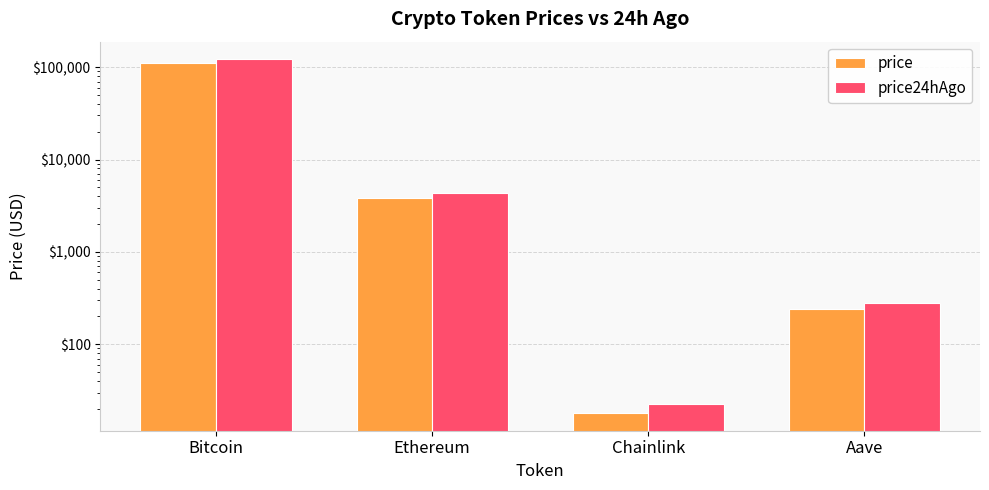

What is the difference between the maximum and minimum values in the price series?

112384.0